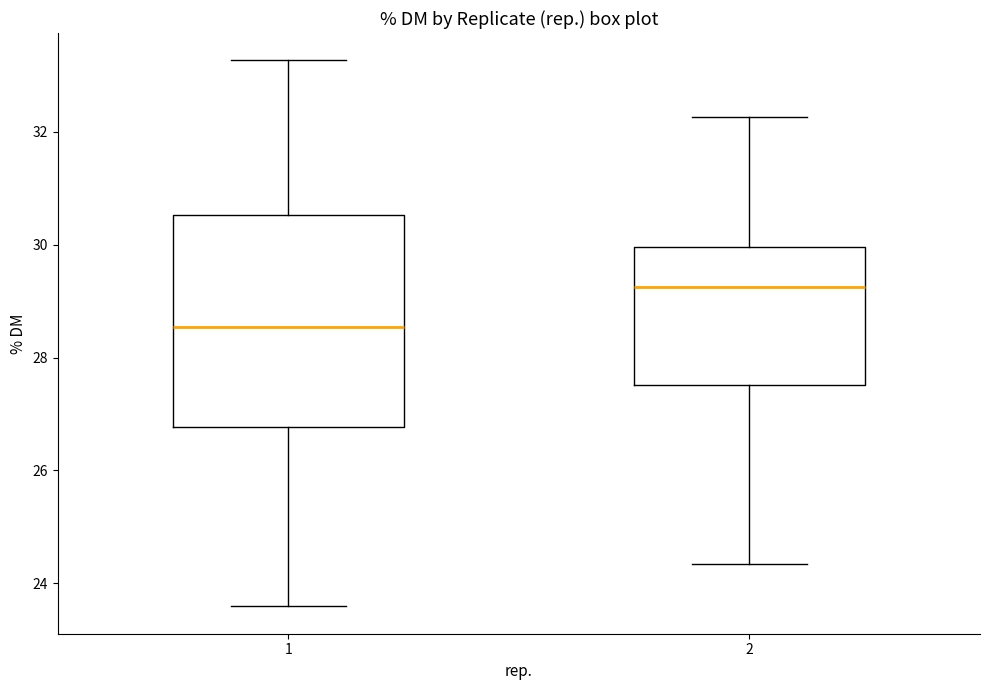

Reading left to right, read every box against the y-axis: the position of its median line, the range the box covers, and the ends of its whiskers. The values are not printed on the chart, so give them approximately, as read against the axis.

1: median 28.6, box 26.8 to 30.6, whiskers 23.6 to 33.2
2: median 29.2, box 27.6 to 30.0, whiskers 24.4 to 32.2